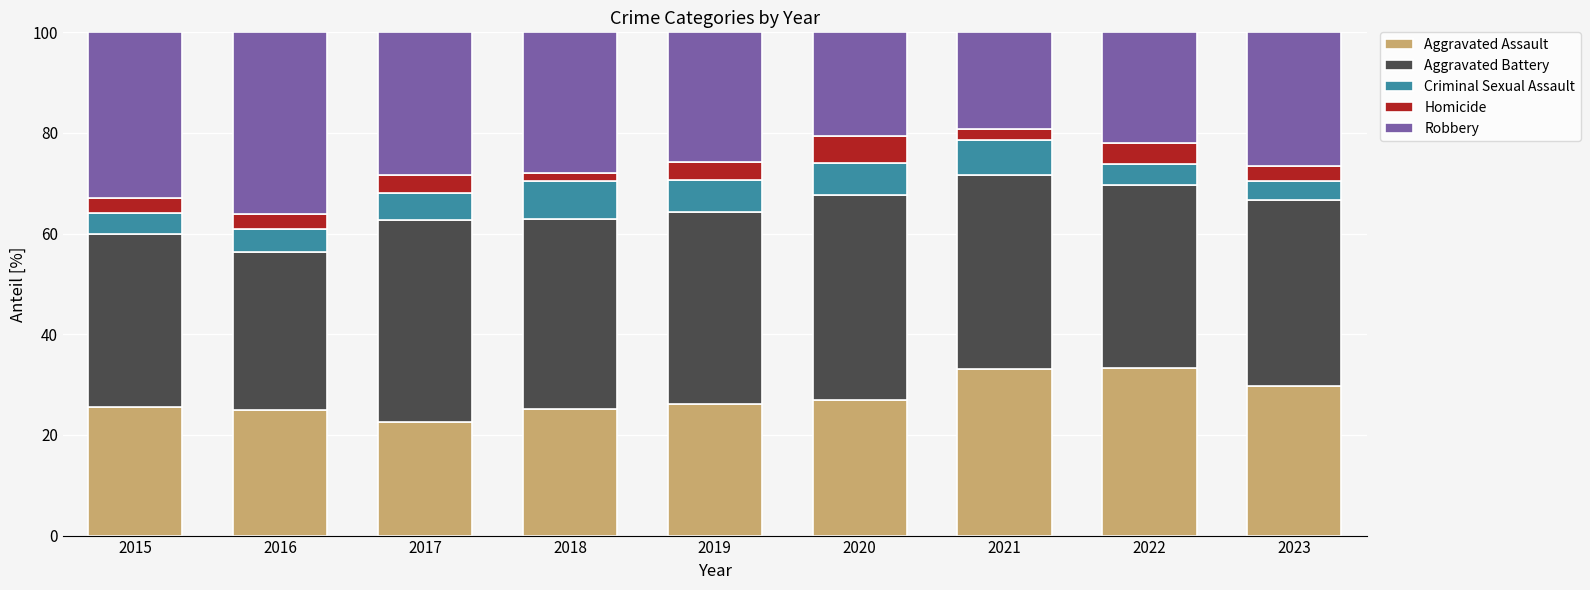

Is it true that Aggravated Assault equals 25.5 at 2015?

True